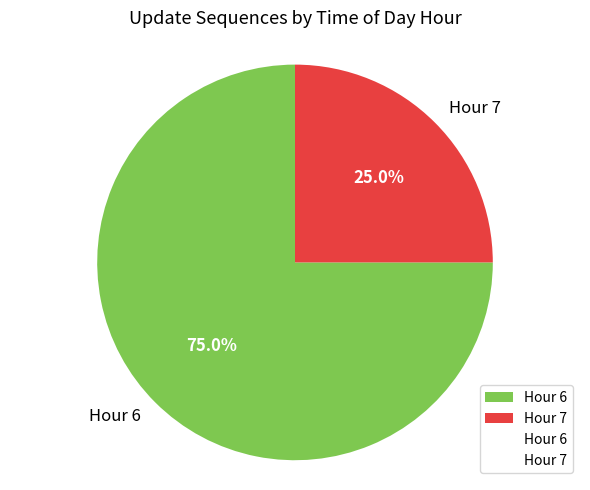

Approximately how many times larger is the value at Hour 6 compared to Hour 7?

3.0